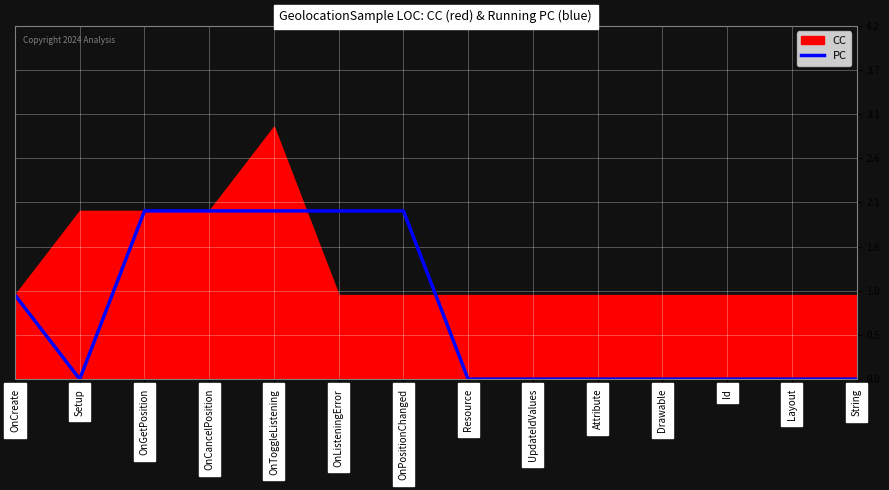

How many values are between 0 and 2?

14